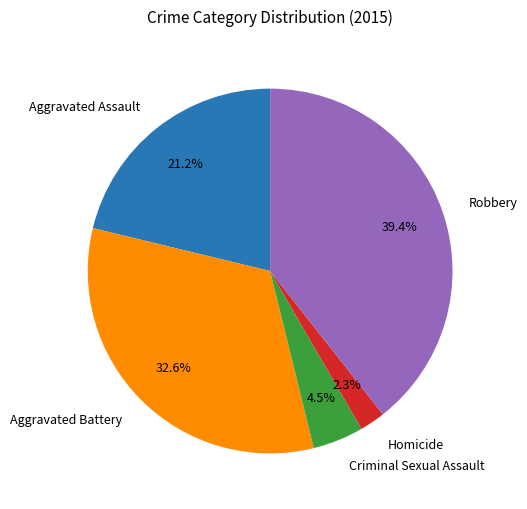

What percentage is the Aggravated Battery slice, to the nearest percent?

33%